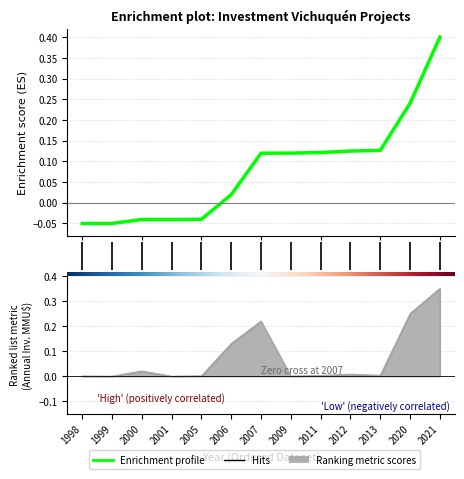

Where is the first local minimum?

1999